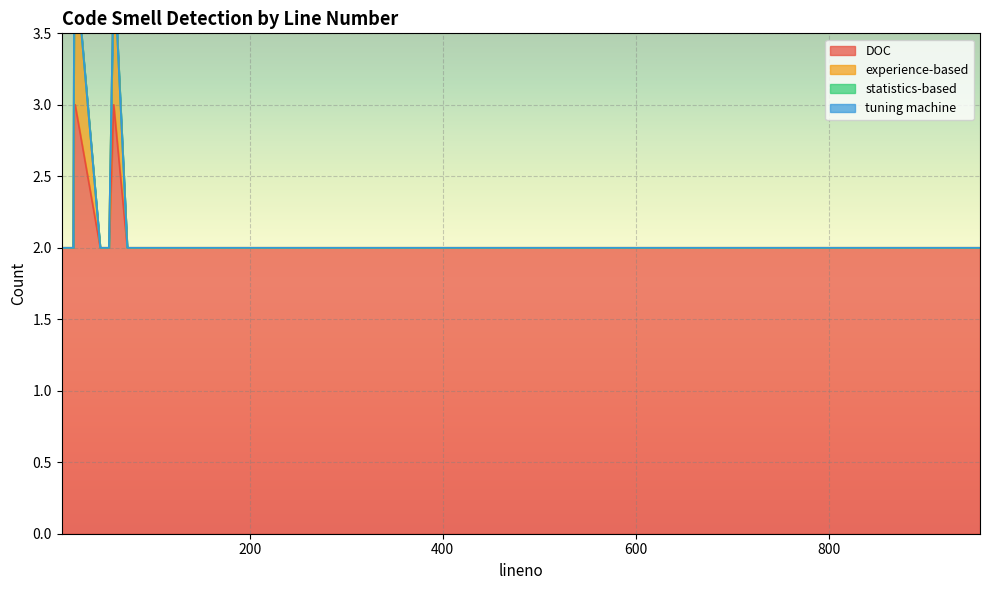

What is the average value of the DOC series?

2